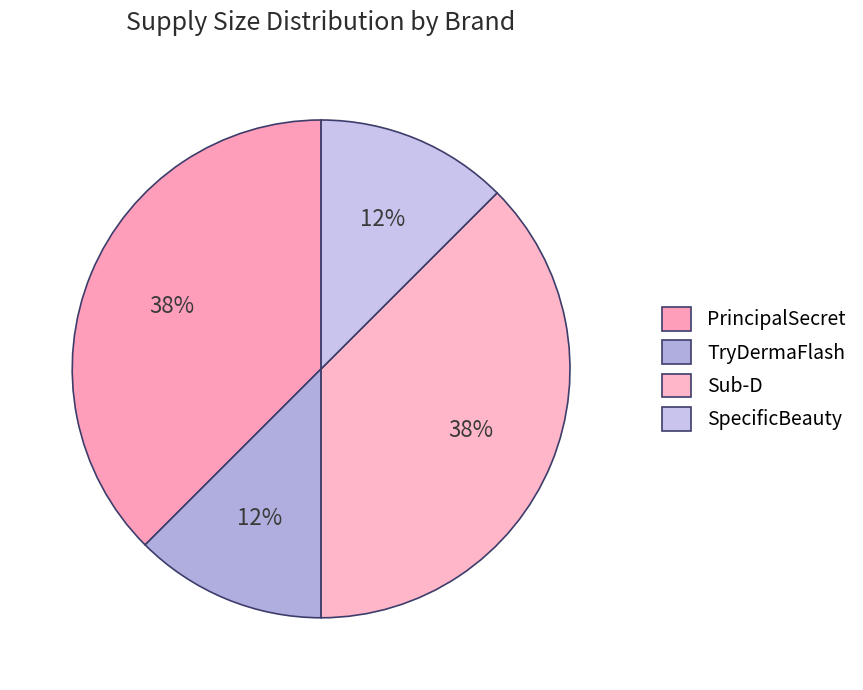

True or false: SpecificBeauty accounts for 12% of the total.

True